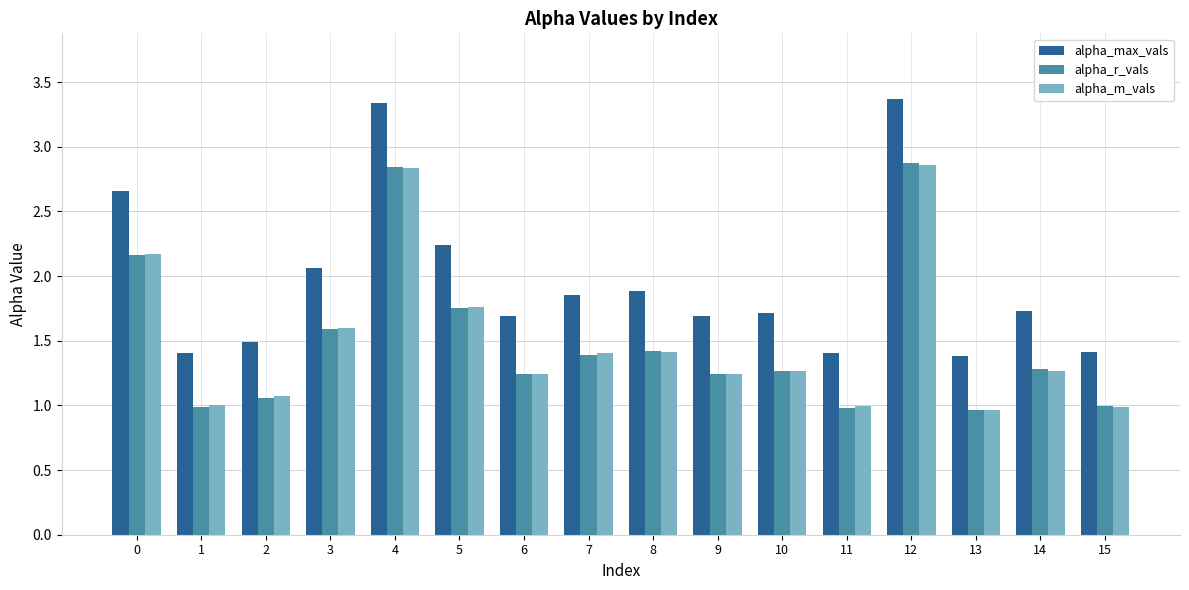

What is the difference between the alpha_max_vals values at 13 and 12?

2.0